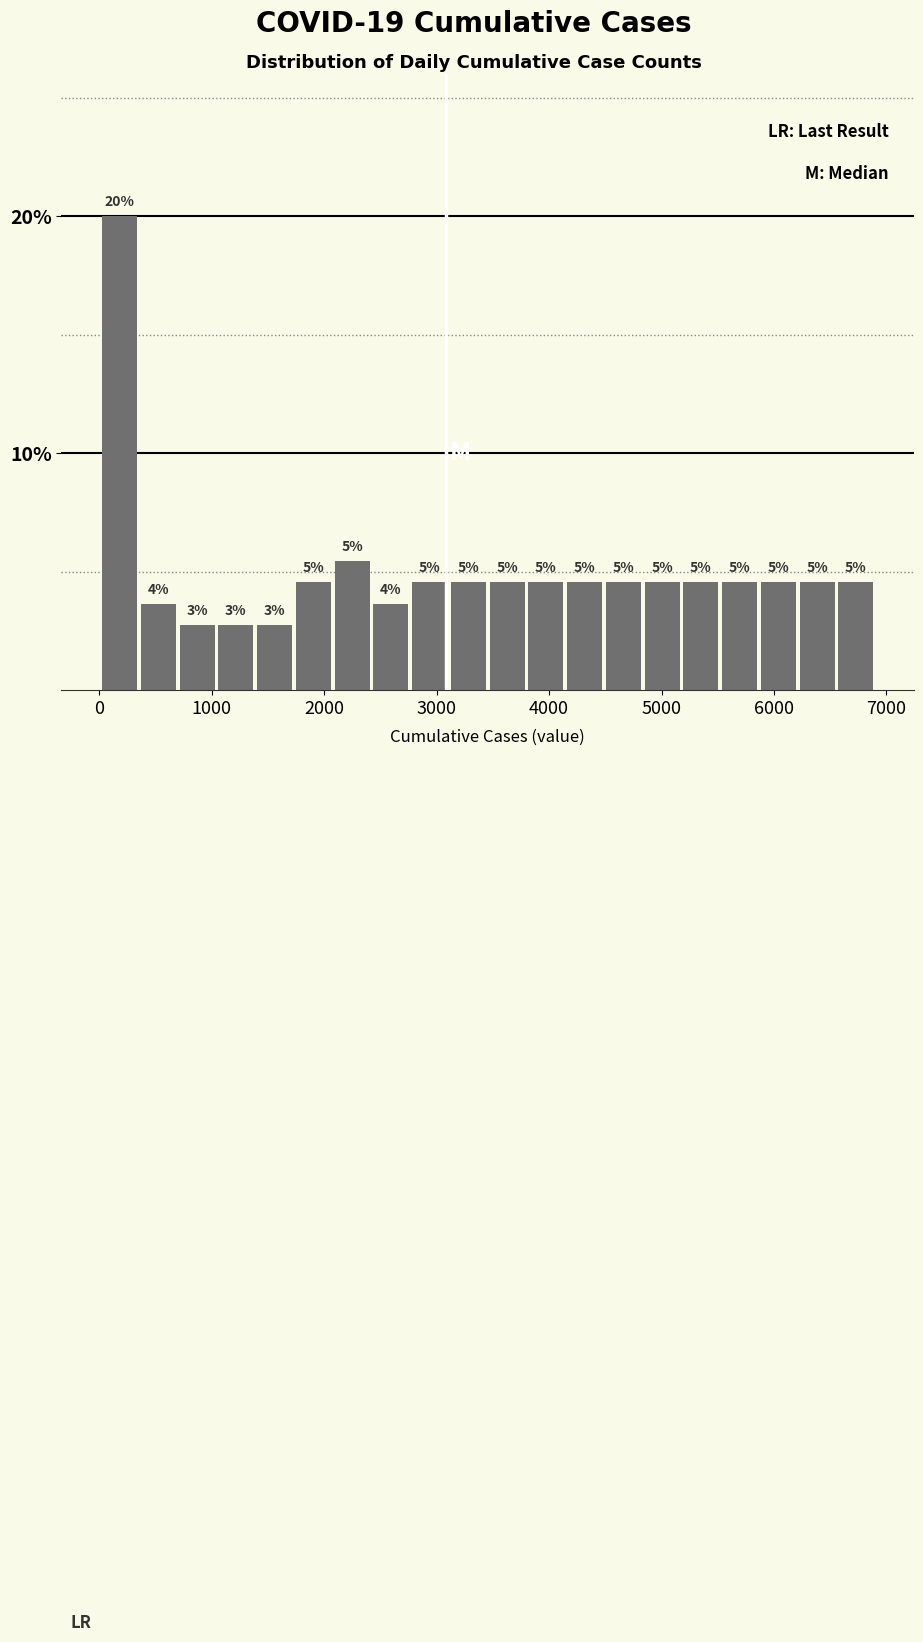

Around what value on the x-axis is the tallest bar? Give the approximate position of its centre, as read against the axis.

200